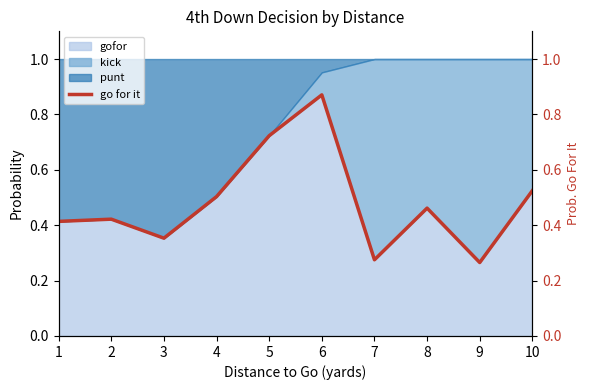

What is the difference between the values at 2 and 6?

0.4